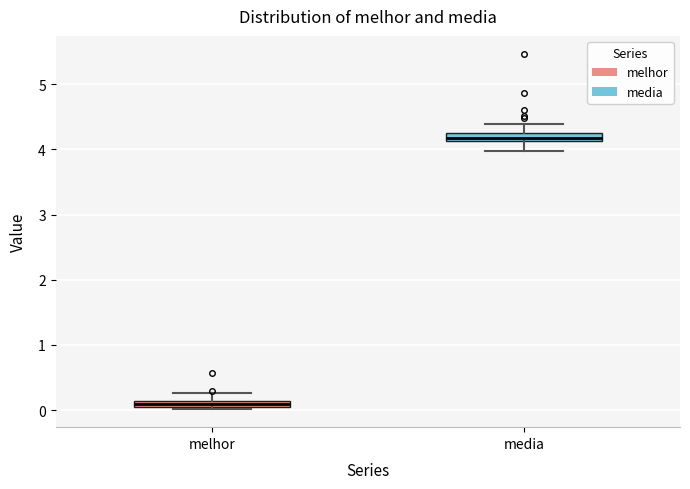

Where is the upper edge of the box for melhor on the y-axis? The values are not printed on the chart, so give them approximately, as read against the axis.

0.1